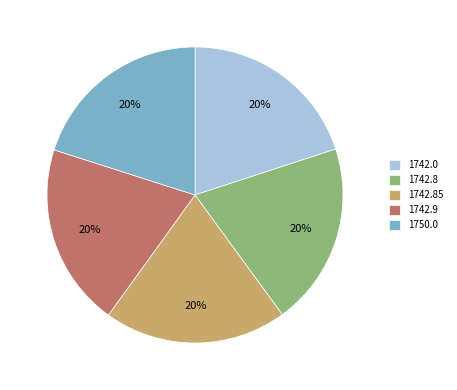

To the nearest percent, what percentage of the pie is 1750.0?

20%